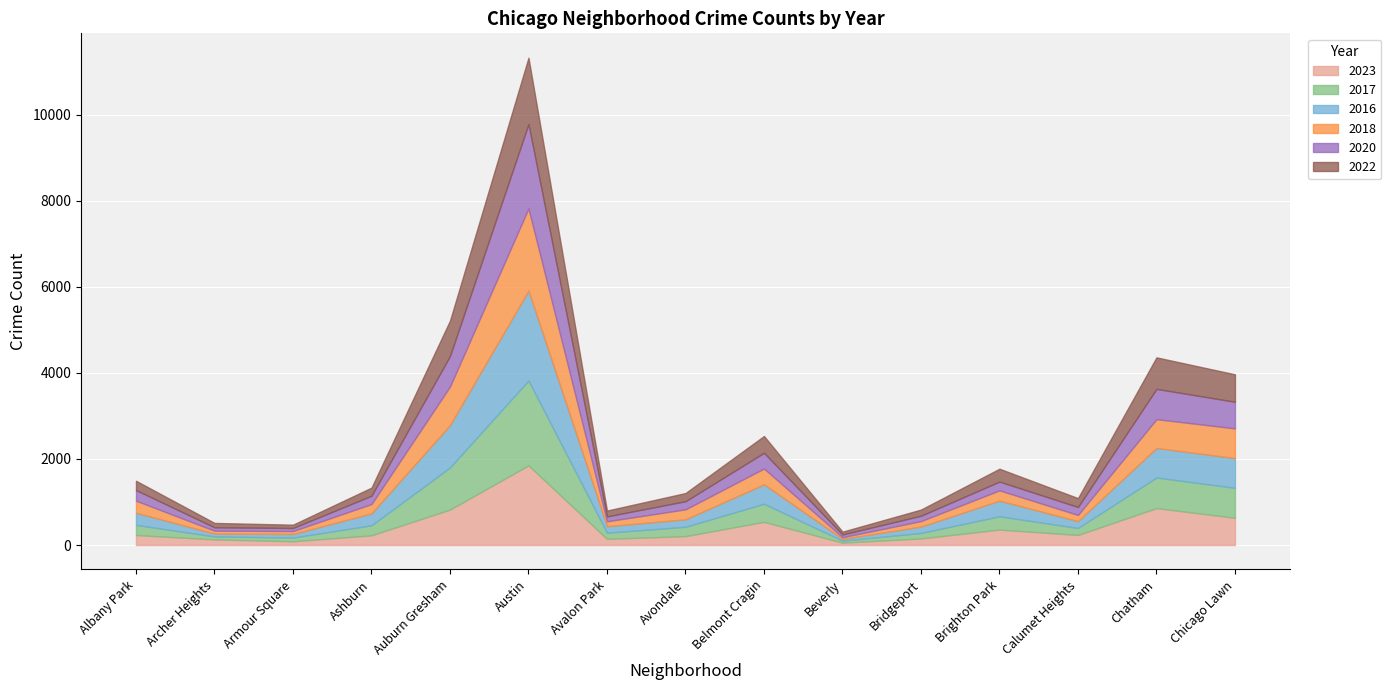

What is the total value across all series at Albany Park?

1493